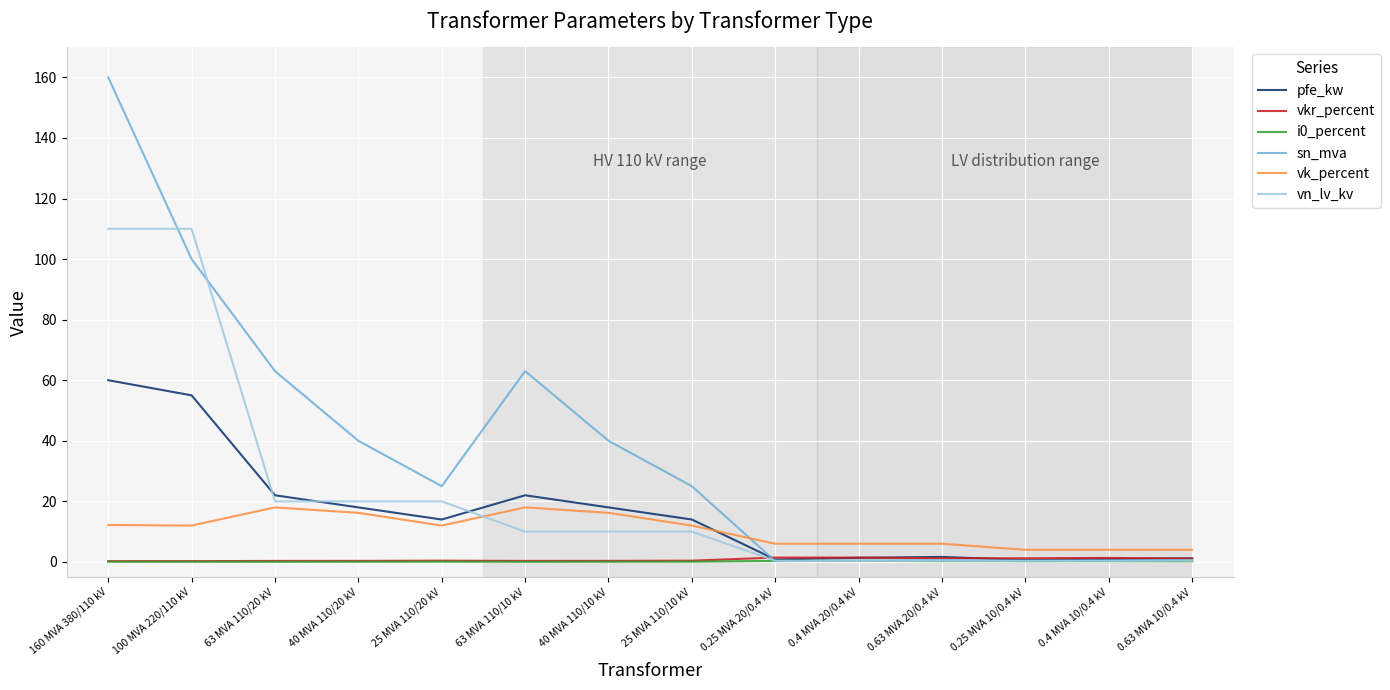

At which category is the sum across all series the highest?

160 MVA 380/110 kV